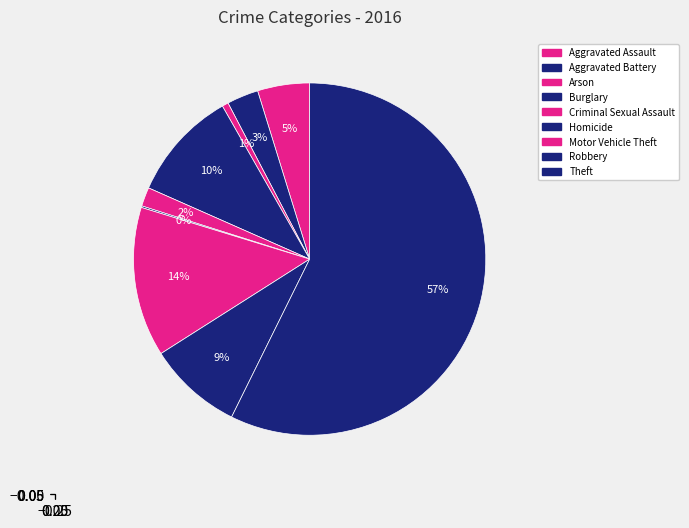

Is there any slice that represents more than half of the pie?

Yes